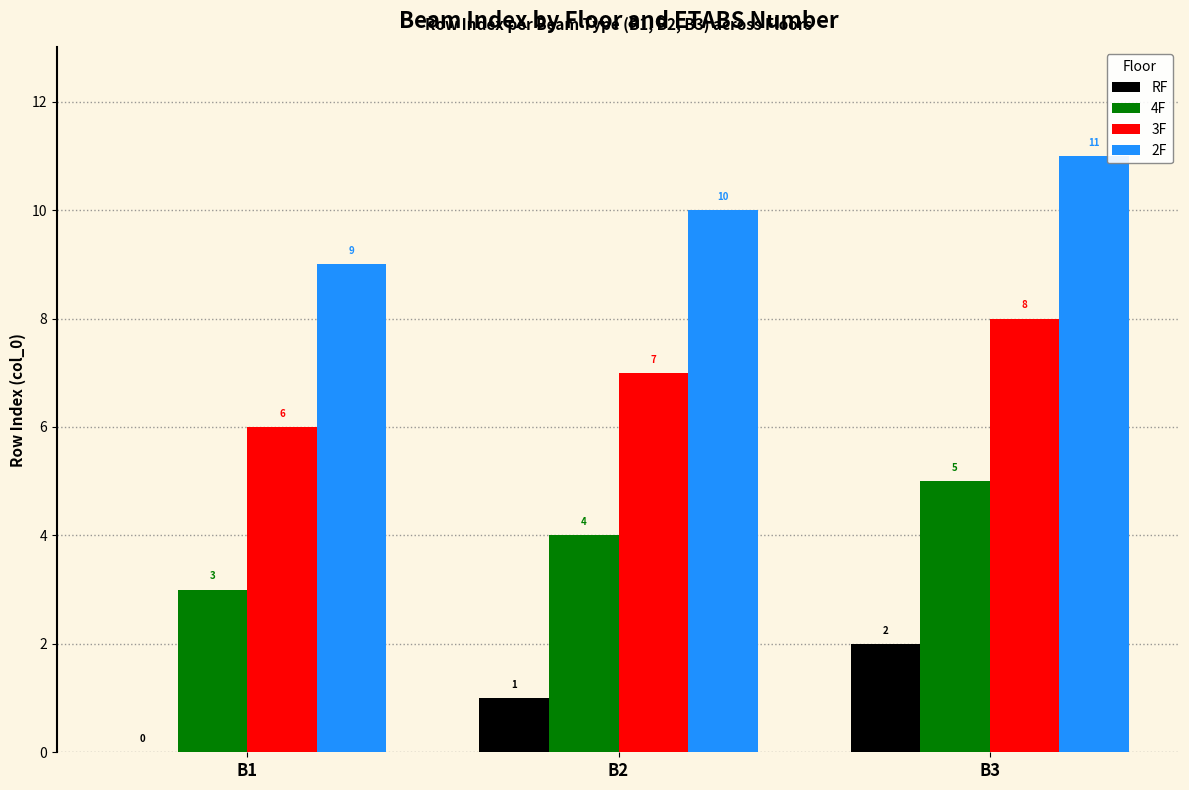

What is the approximate value of 4F at B1?

3